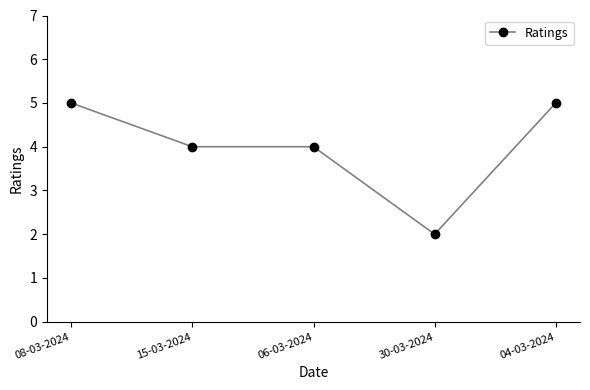

How many lines are shown in the chart?

1